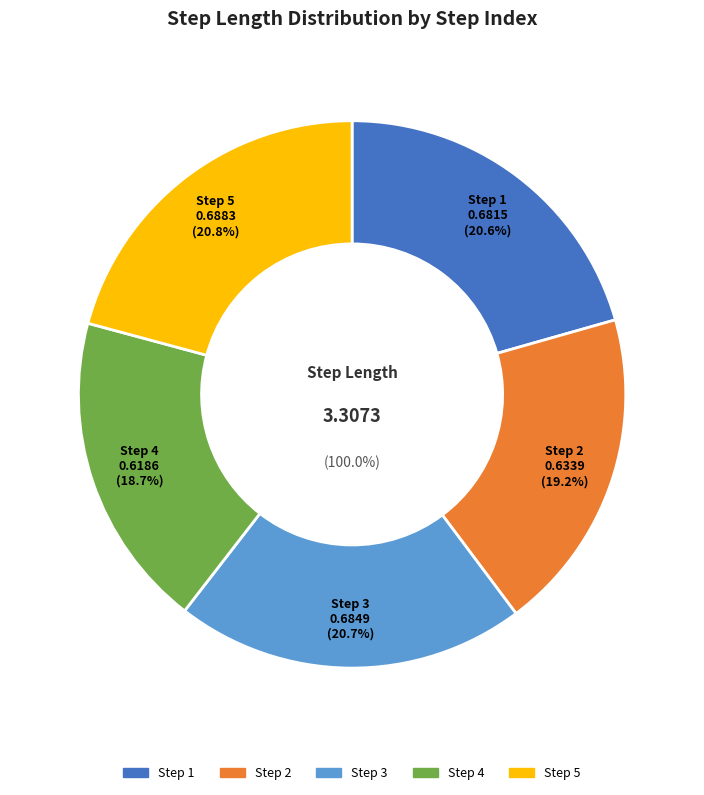

Which category has the smallest portion of the pie?

4